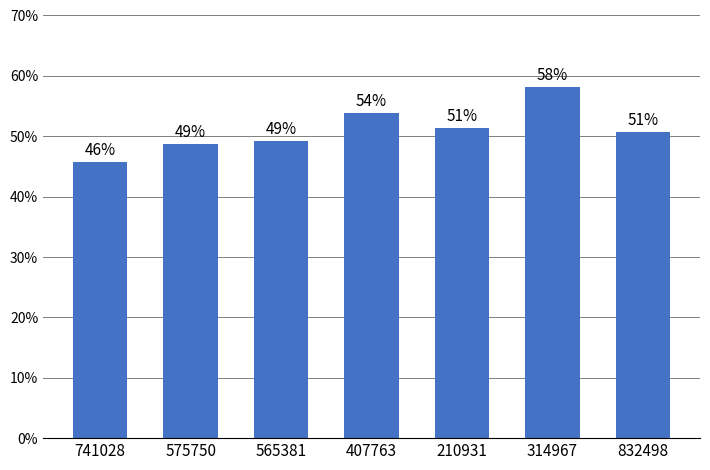

List the labels in order of value, smallest first.

741028, 575750, 565381, 832498, 210931, 407763, 314967